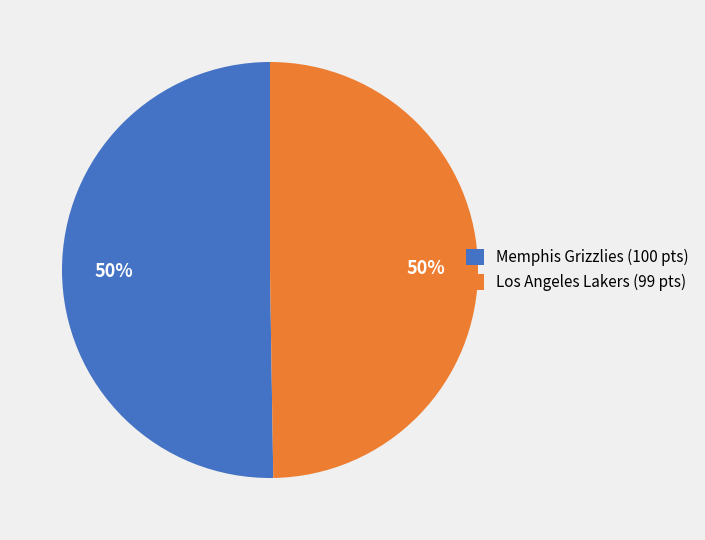

To the nearest percent, what is the average slice percentage?

50%